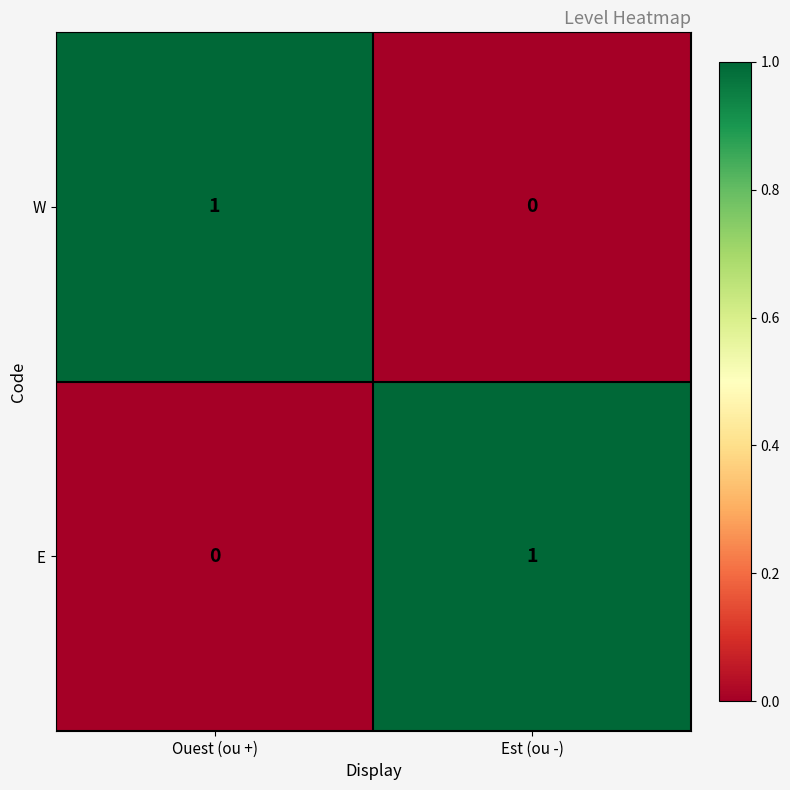

Which category has the lowest value in the E series?

Ouest (ou +)